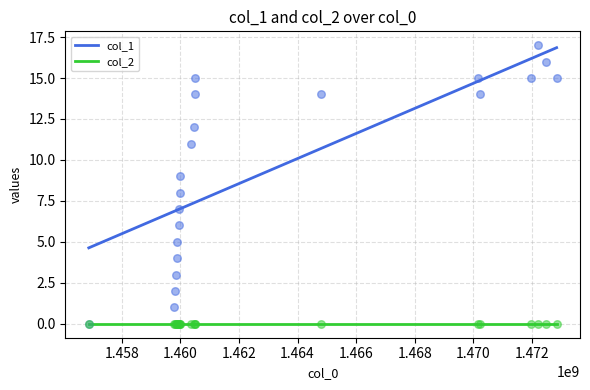

True or false: col_1 and col_2 intersect in this chart.

False